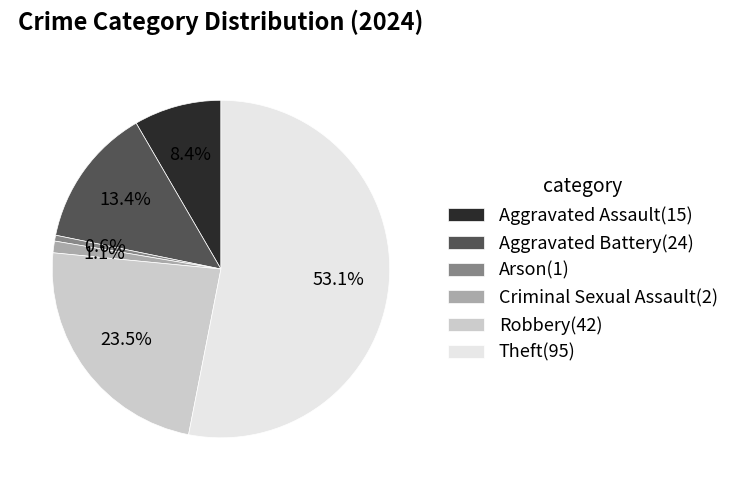

The Robbery slice represents 18% of the pie. True or false?

False